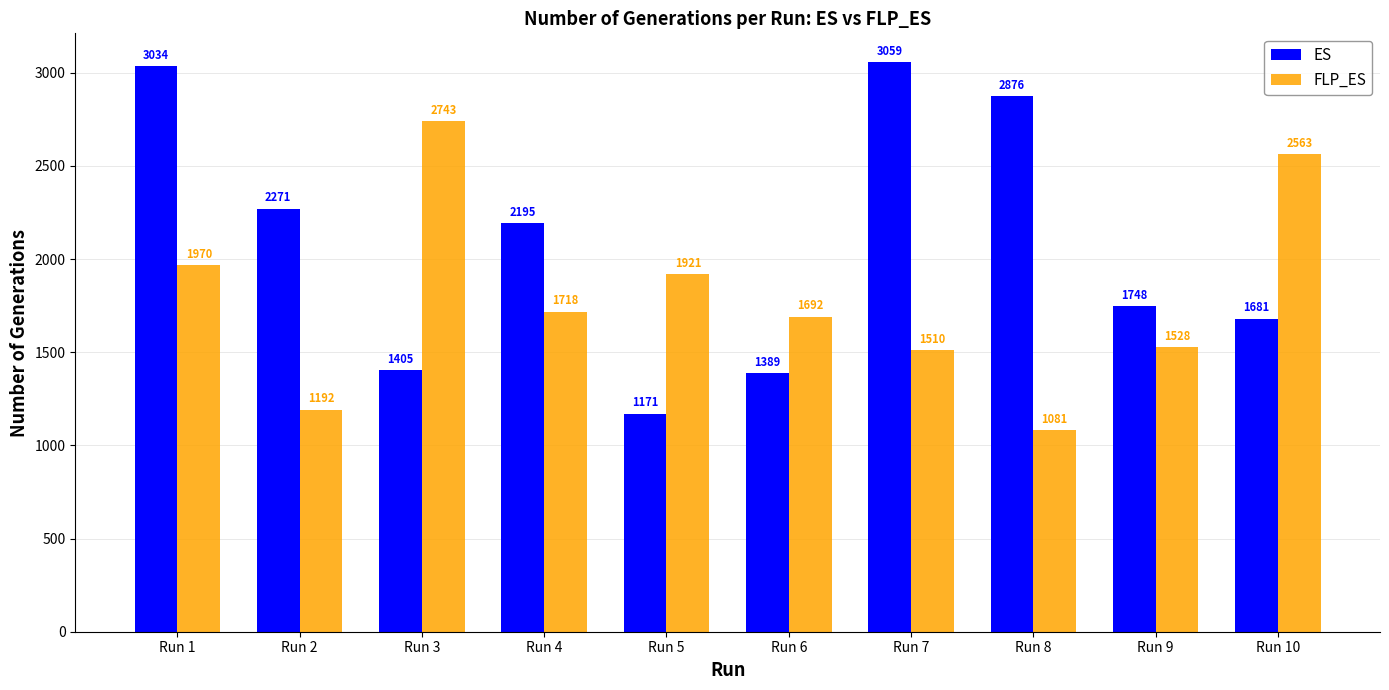

Count the number of data series in this chart.

2